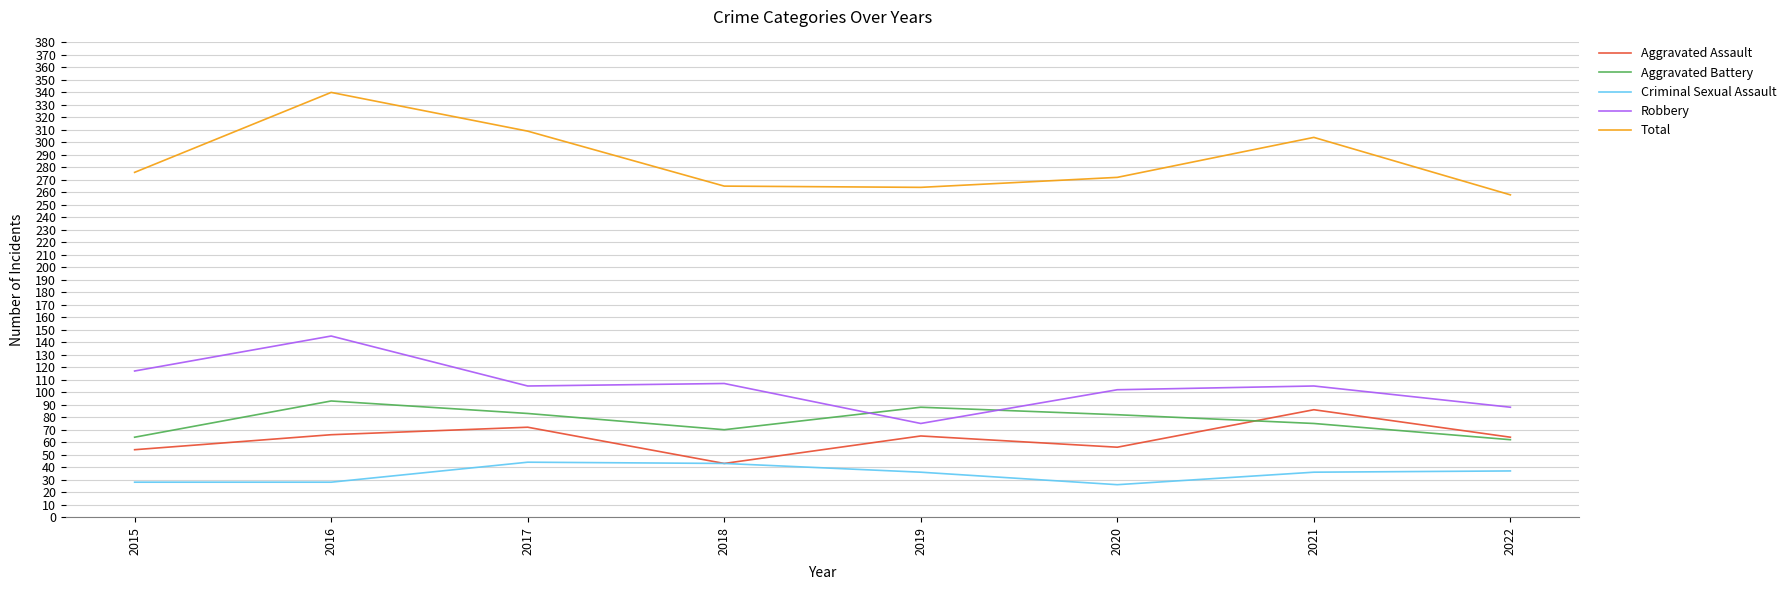

At how many categories does at least one series exceed 229?

8